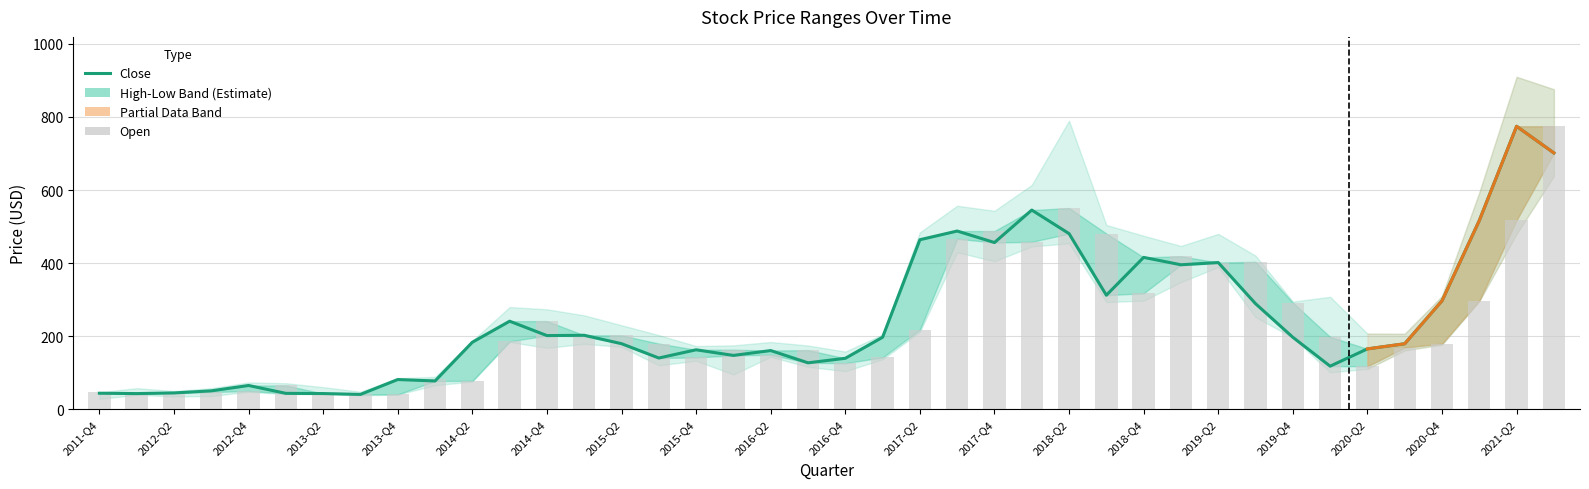

List the series in order of their peak value, highest first.

Close, Open